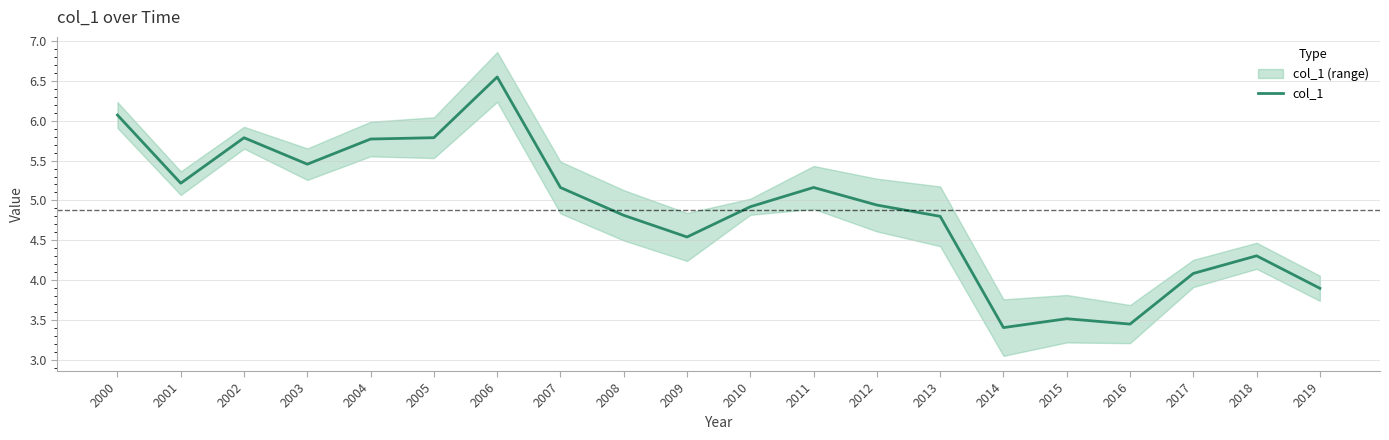

At which category does the data reach its first local peak?

2002